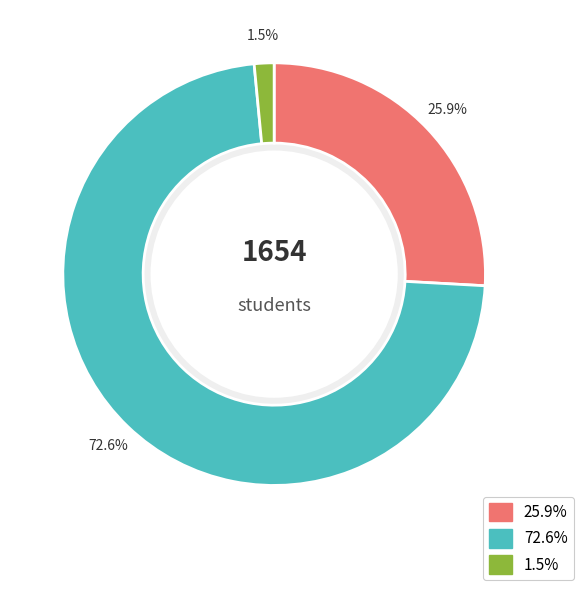

Is there a majority slice in this chart?

Yes